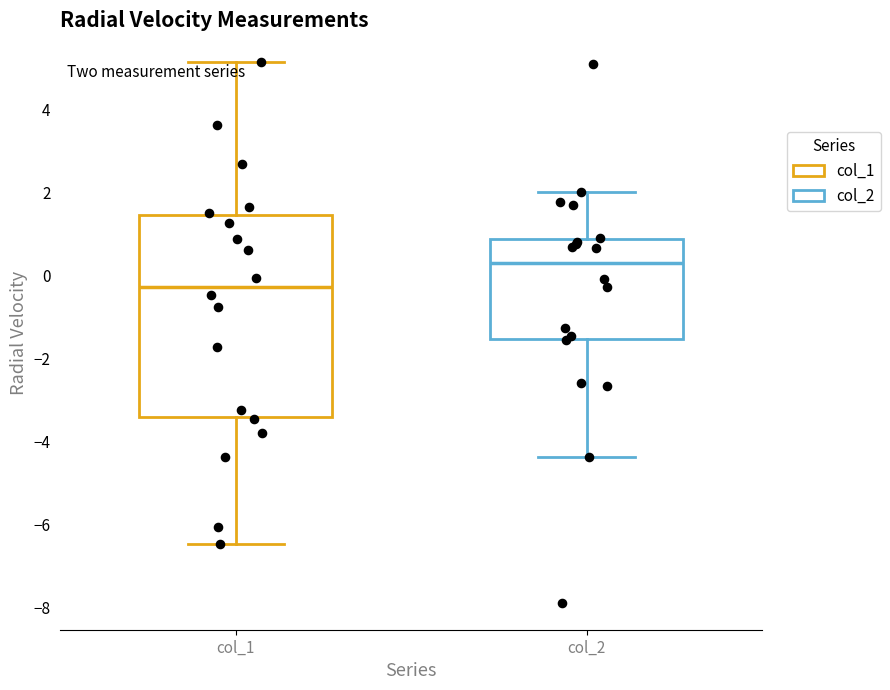

Reading left to right, transcribe this box plot: for each box, give where its median line is, the range the box spans, and where its two whiskers end, as read against the y-axis. The values are not printed on the chart, so give them approximately, as read against the axis.

col_1: median -0.2, box -3.4 to 1.4, whiskers -6.4 to 5.2
col_2: median 0.2, box -1.6 to 0.8, whiskers -4.4 to 2.0